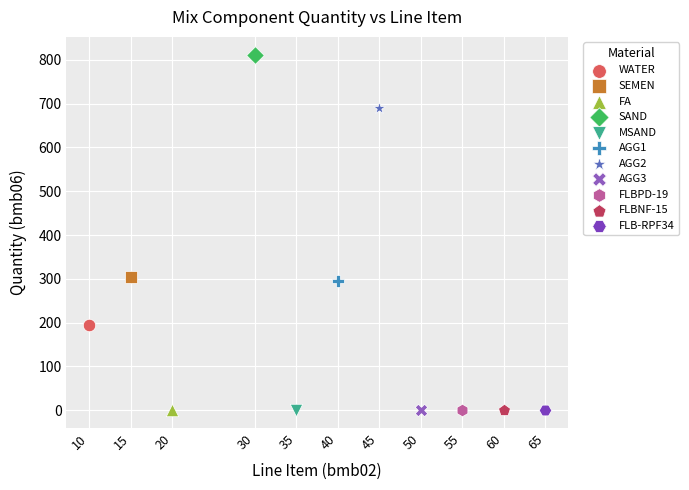

What are all the series names shown in the legend?

WATER, SEMEN, FA, SAND, MSAND, AGG1, AGG2, AGG3, FLBPD-19, FLBNF-15, FLB-RPF34